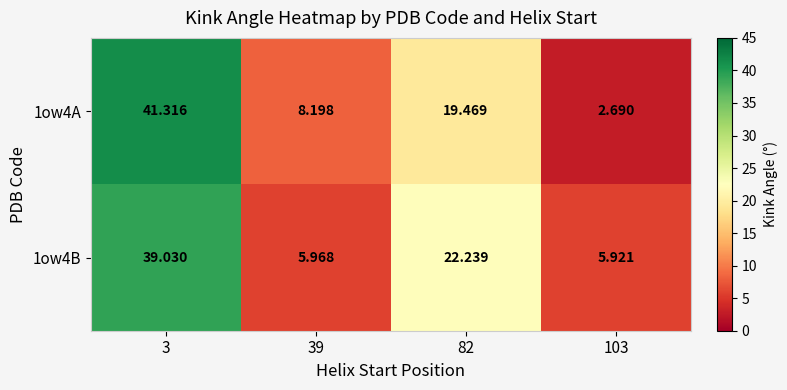

Between 82 and 103, which series saw the biggest shift?

1ow4A